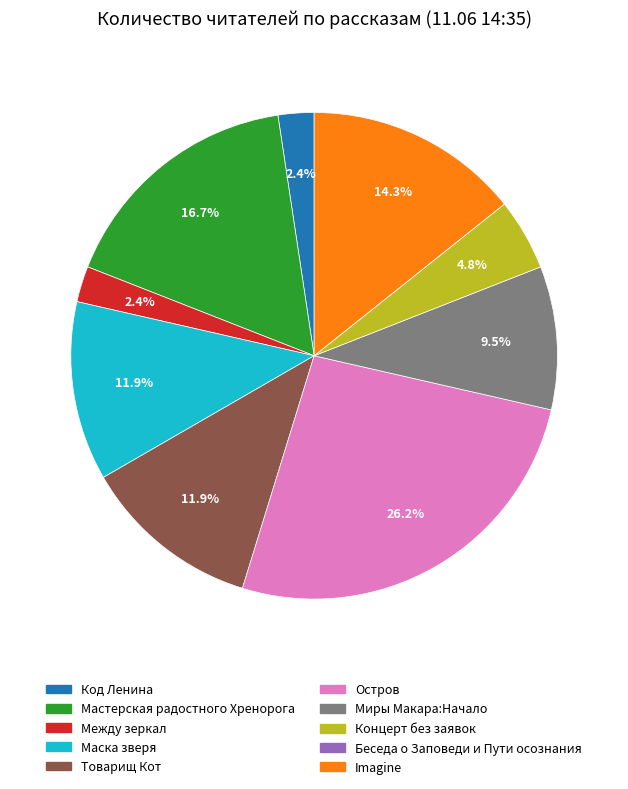

Do Мастерская радостного Хренорога and Маска зверя together represent more than half of the pie?

No